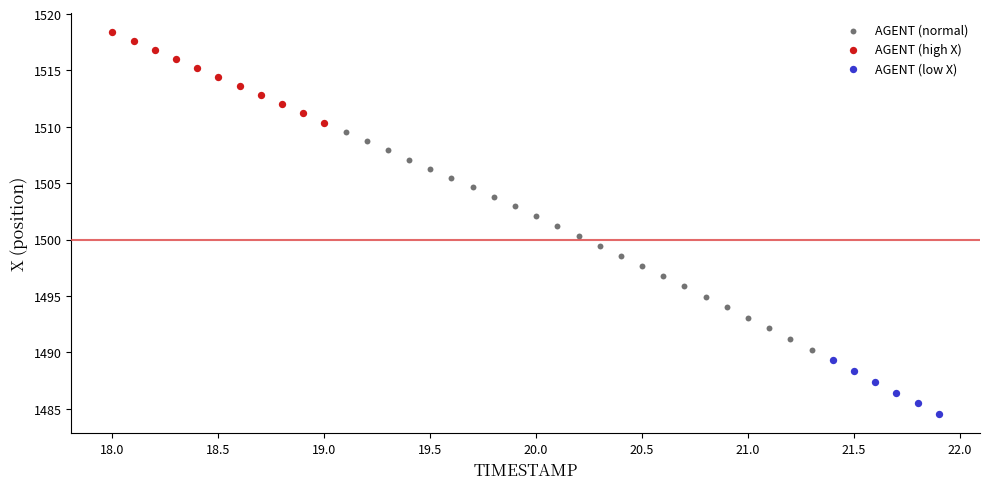

Which series reaches the minimum Y coordinate?

AGENT (low X)